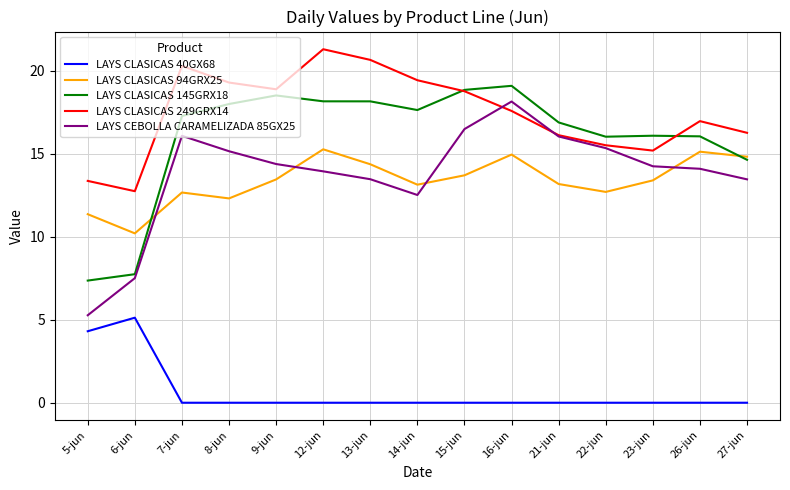

Count the number of categories in the chart.

15